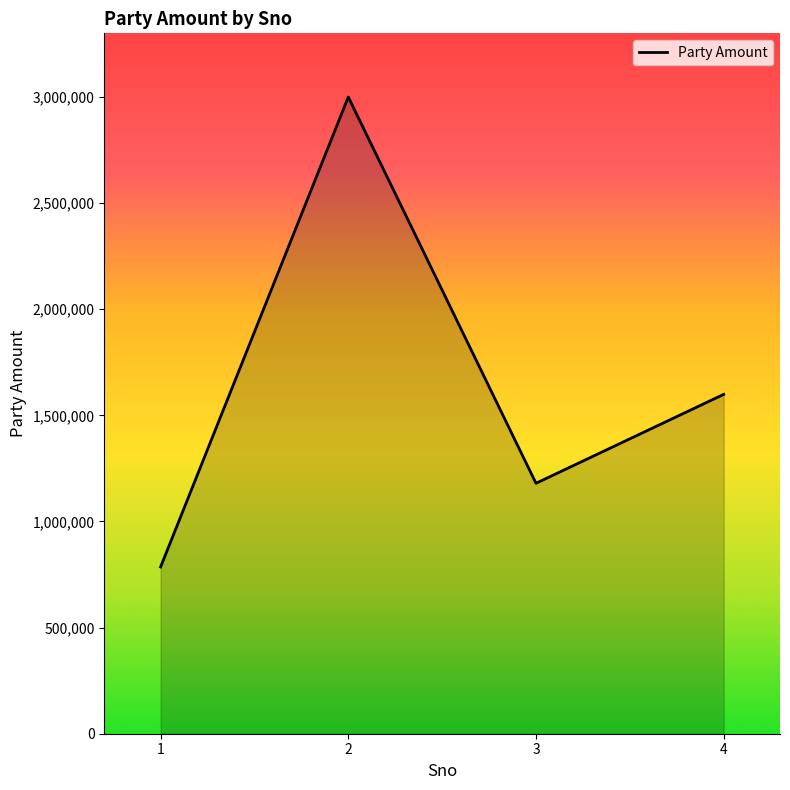

Reading right to left, extract all data points from this chart.

4=1598933	3=1180000	2=3000000	1=785706